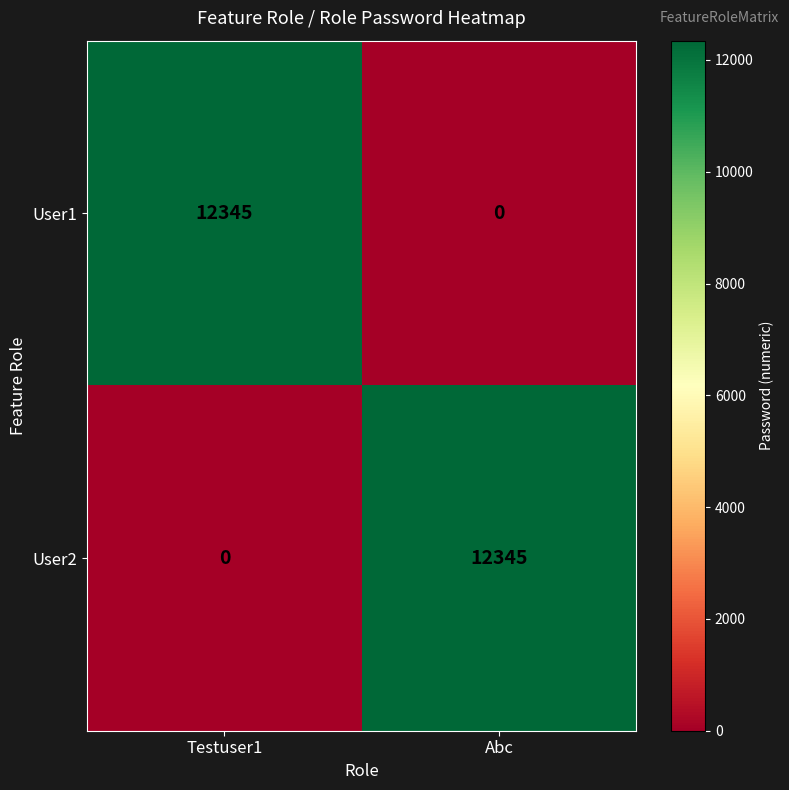

What is the maximum value shown in the chart?

12345